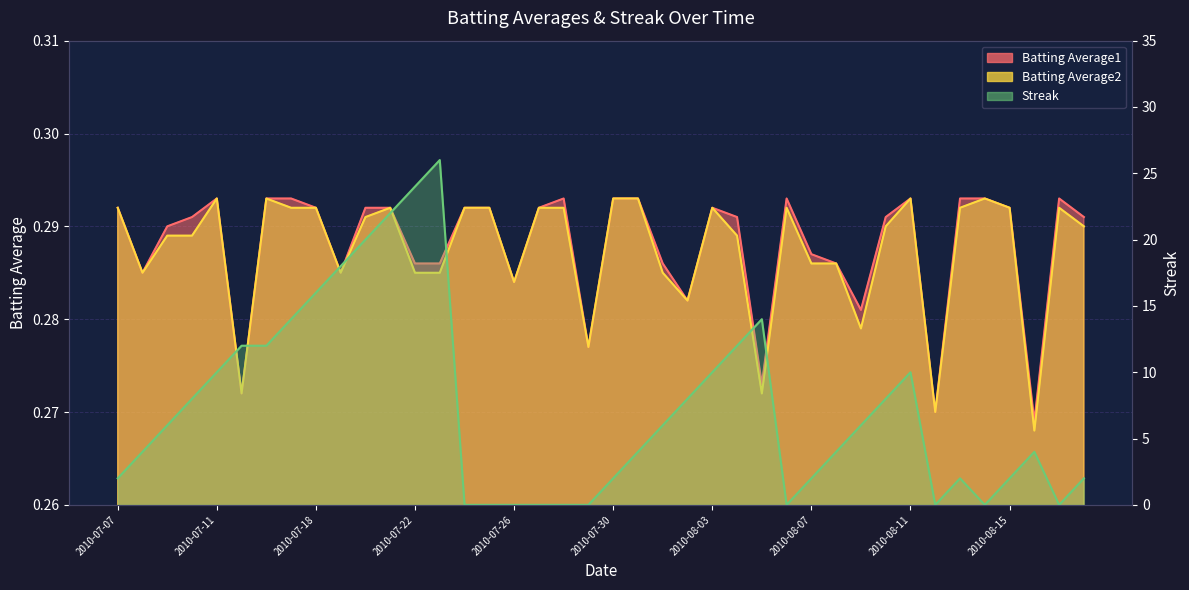

True or false: Batting Average2 and Batting Average1 cross at least once.

False